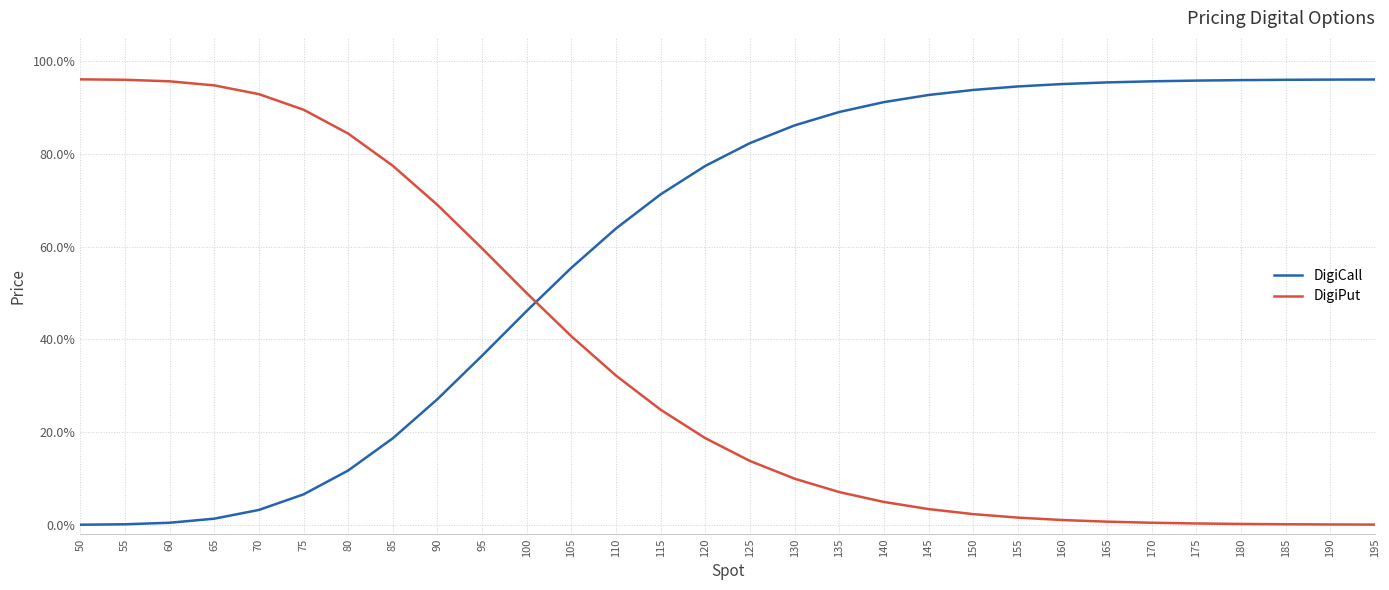

What are all the series names shown in the legend?

DigiCall, DigiPut